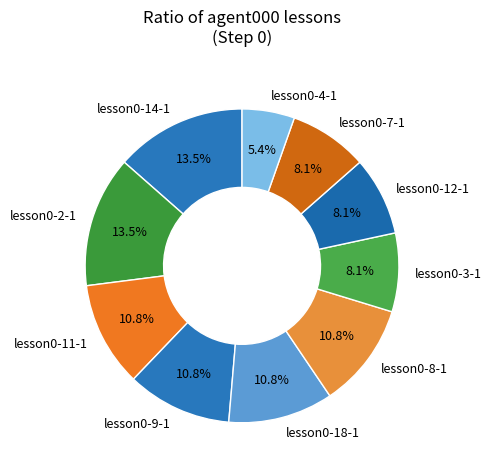

How many segments does this pie chart have?

10